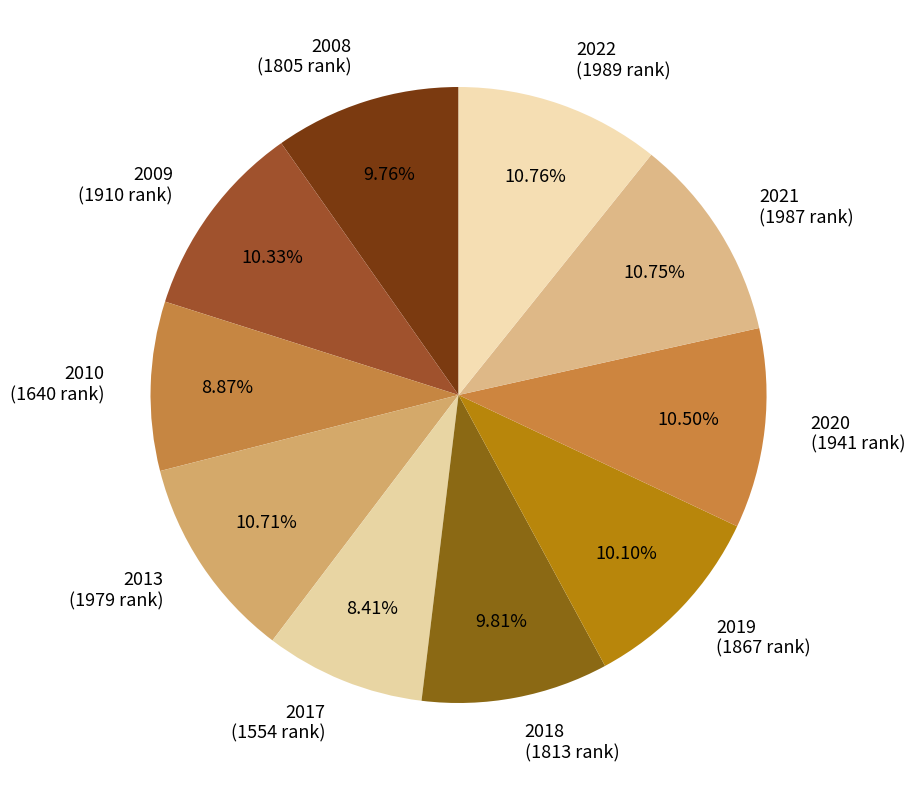

To the nearest percent, what is the combined percentage of 2017 and 2008?

18%